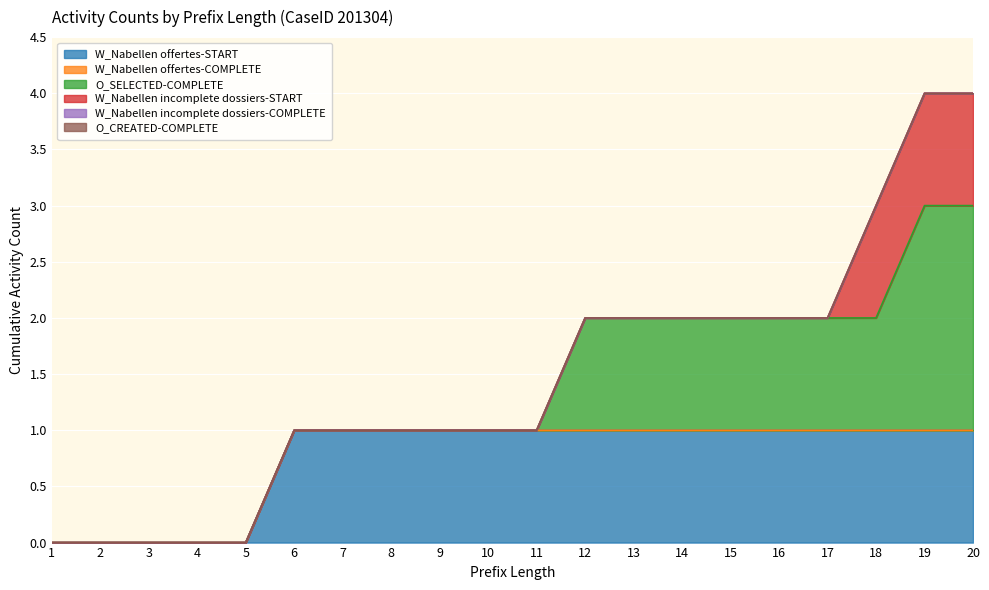

True or false: W_Nabellen incomplete dossiers-START and O_SELECTED-COMPLETE cross at least once.

False